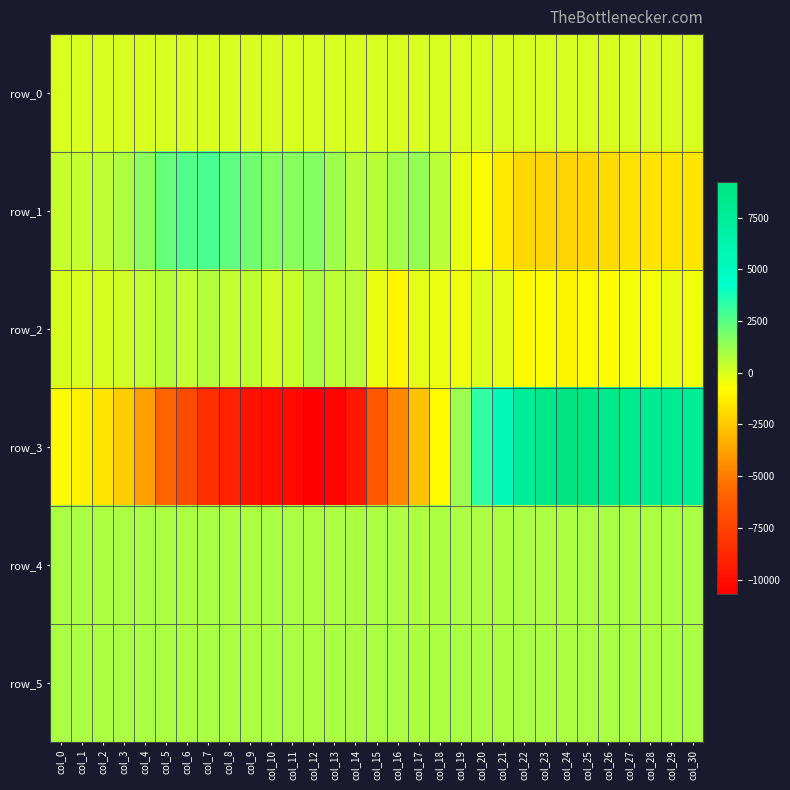

Which series has the largest total across all categories?

row_5